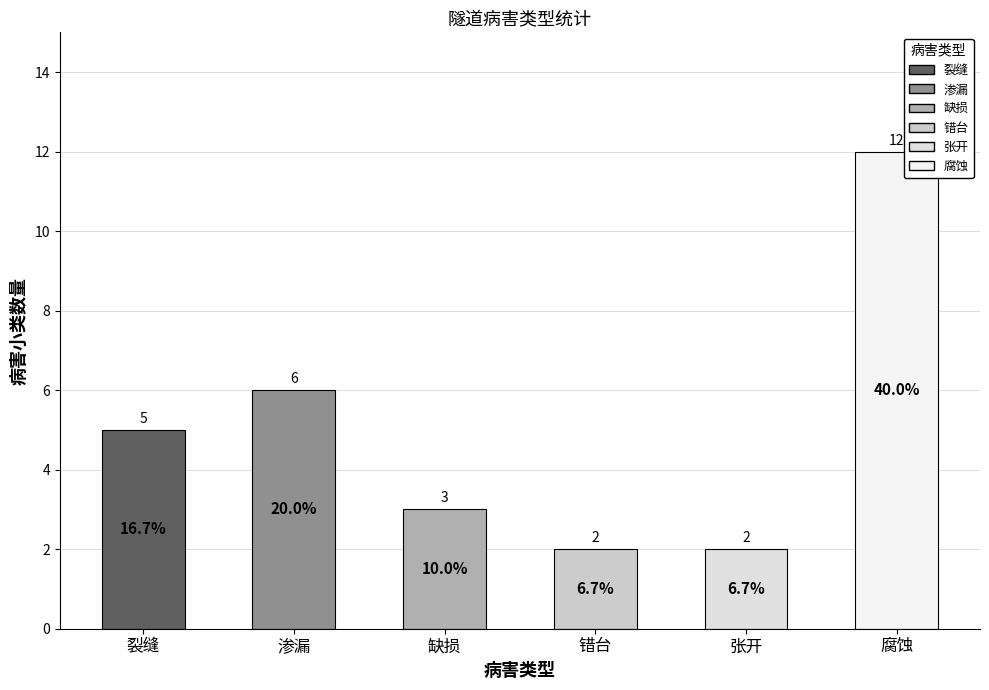

Reading right to left, extract all data points from this chart.

12	2	2	3	6	5